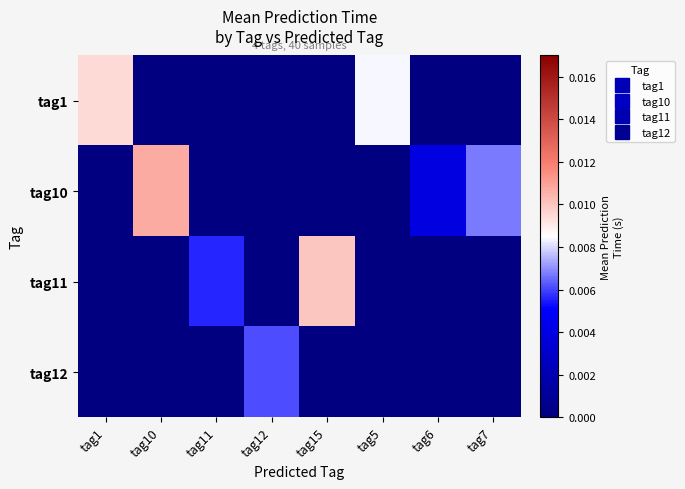

Which series has the widest spread of values?

tag10